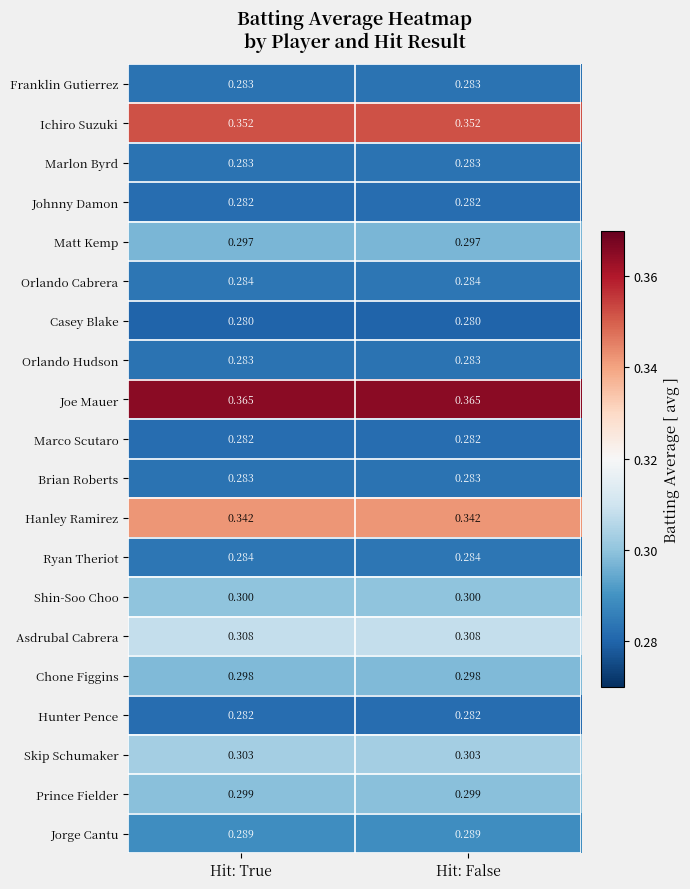

Which series has the largest total across all categories?

Joe Mauer